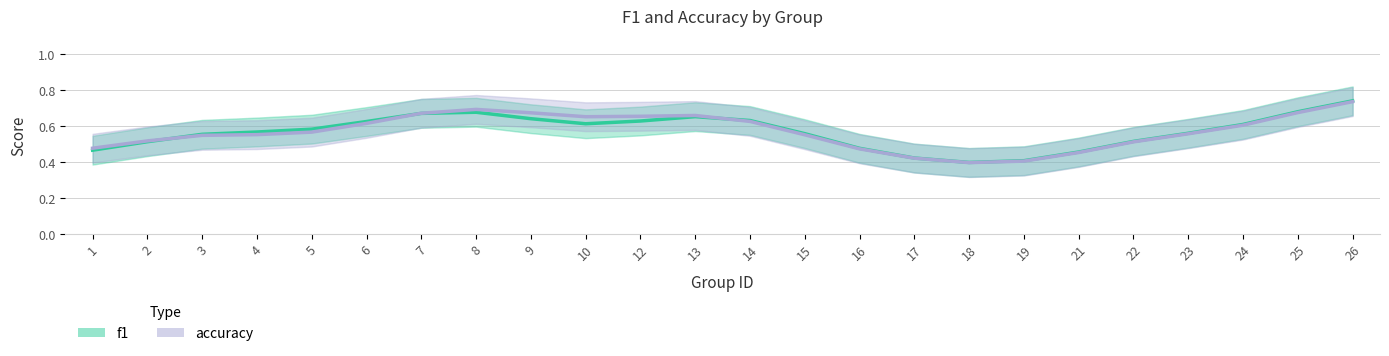

What are all the series names shown in the legend?

f1, accuracy